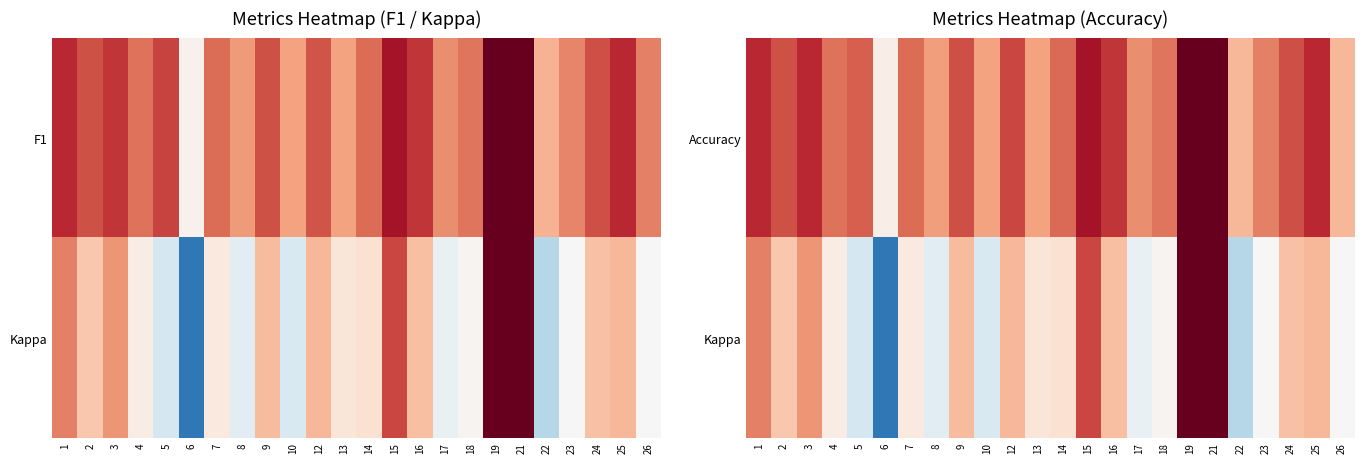

At how many categories does at least one series exceed 0?

24